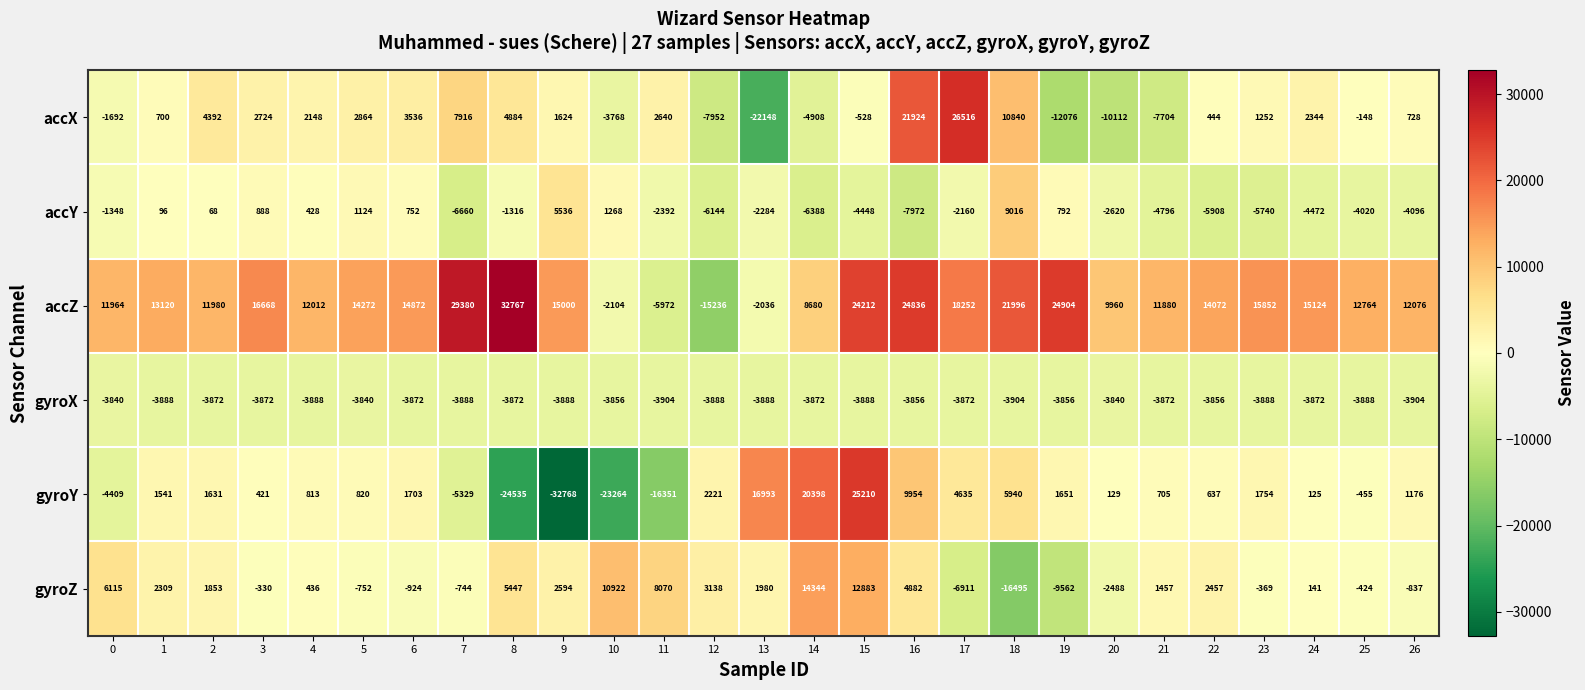

How many values in the accY series exceed -2284?

13